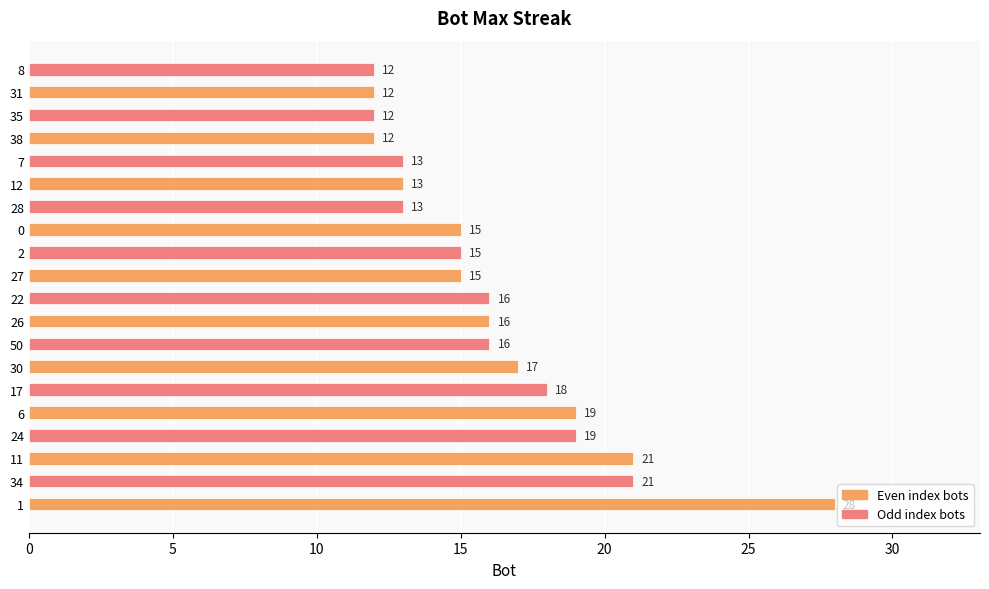

What is the sum of the values at 11 and 30?

38